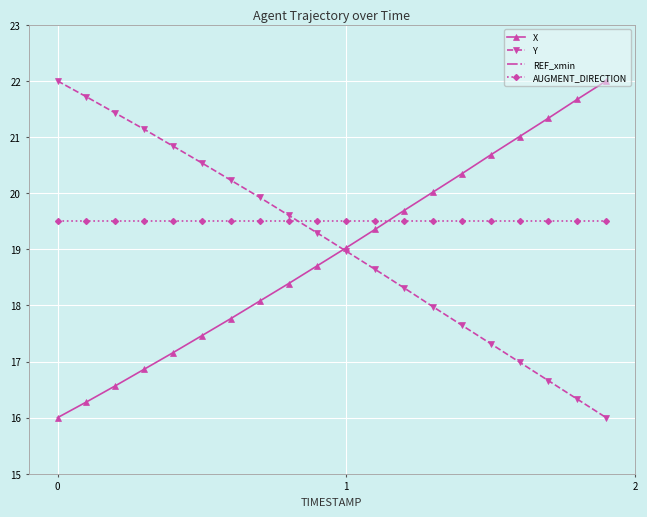

Is this an area chart (filled region under the line)?

No